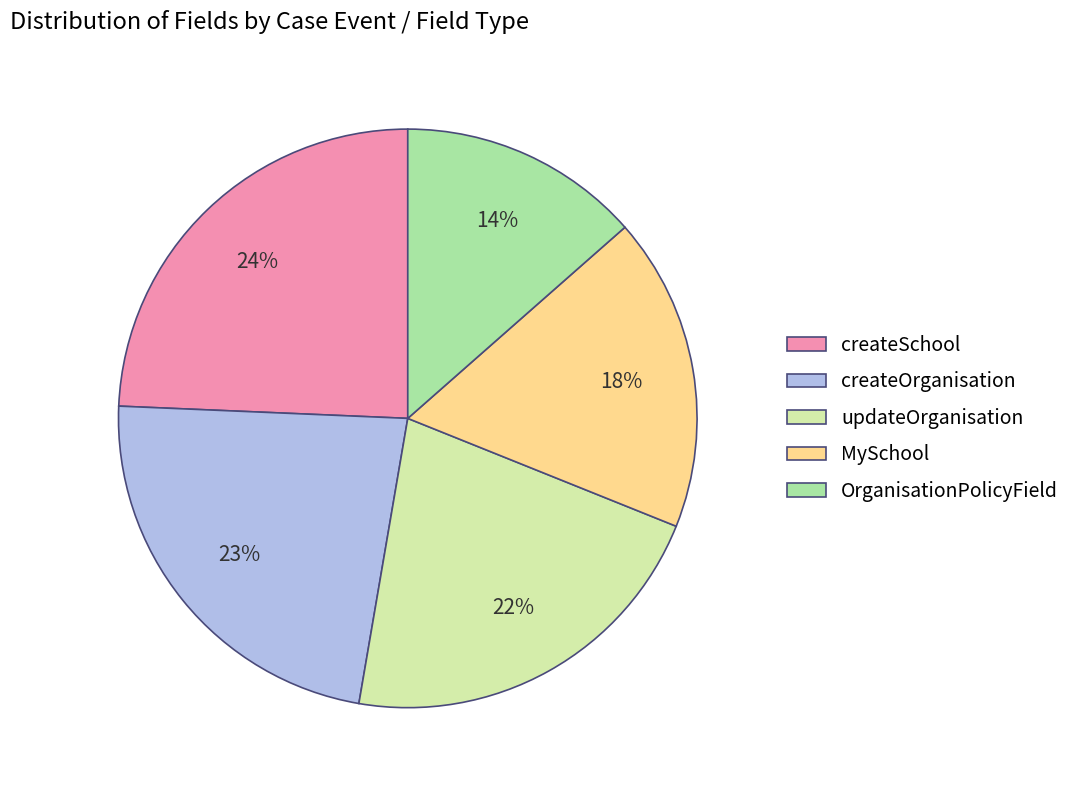

What percentage is the createSchool slice, to the nearest percent?

24%